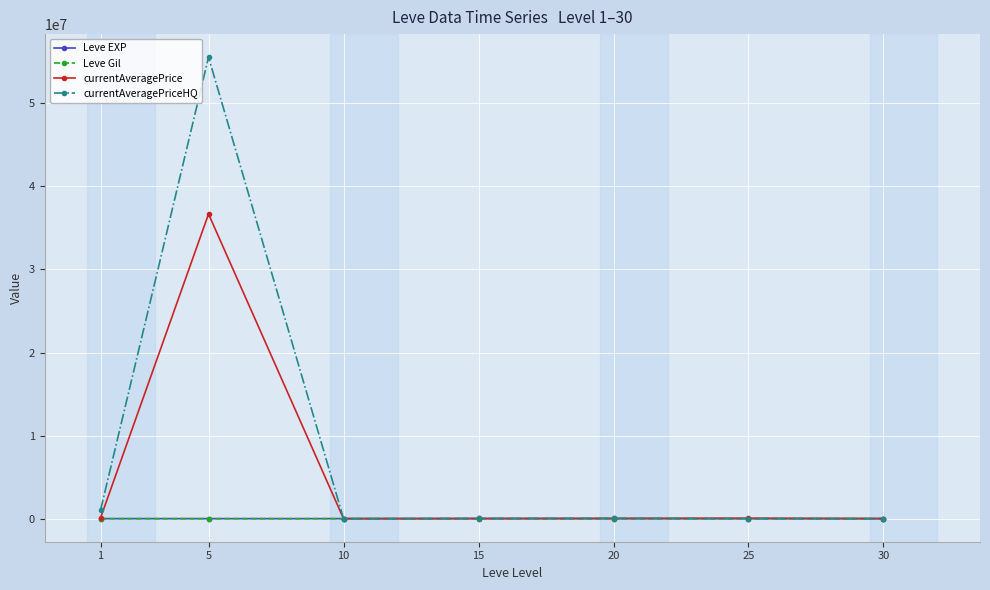

Which series has the largest total across all categories?

currentAveragePriceHQ